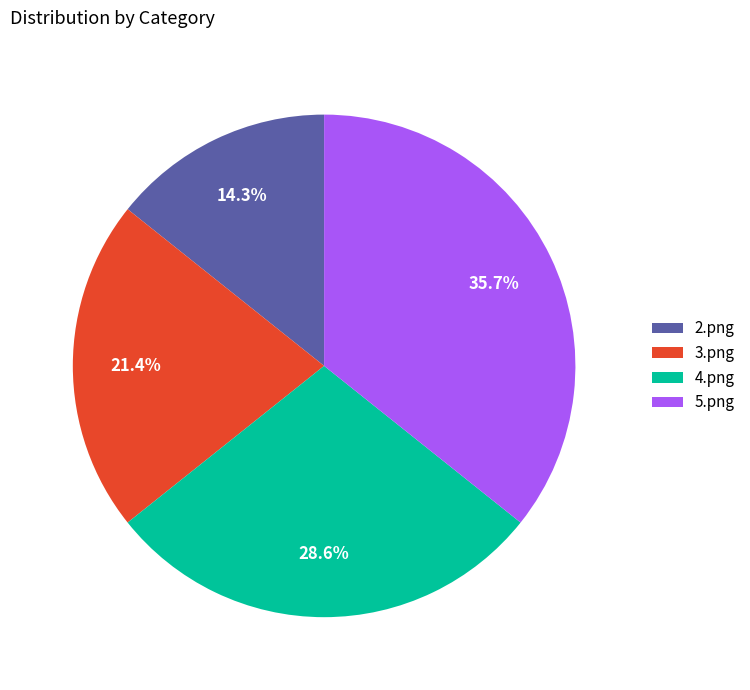

Is 5.png the majority of the pie?

No